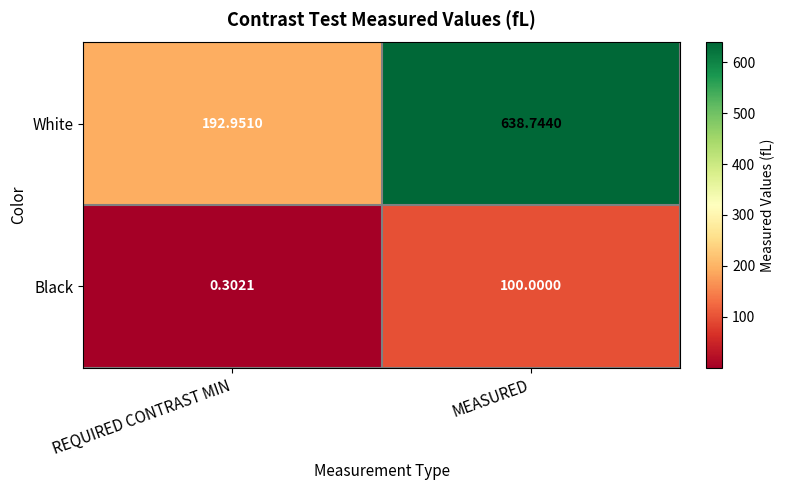

Is the value of Black at MEASURED greater than the value of White at MEASURED?

No